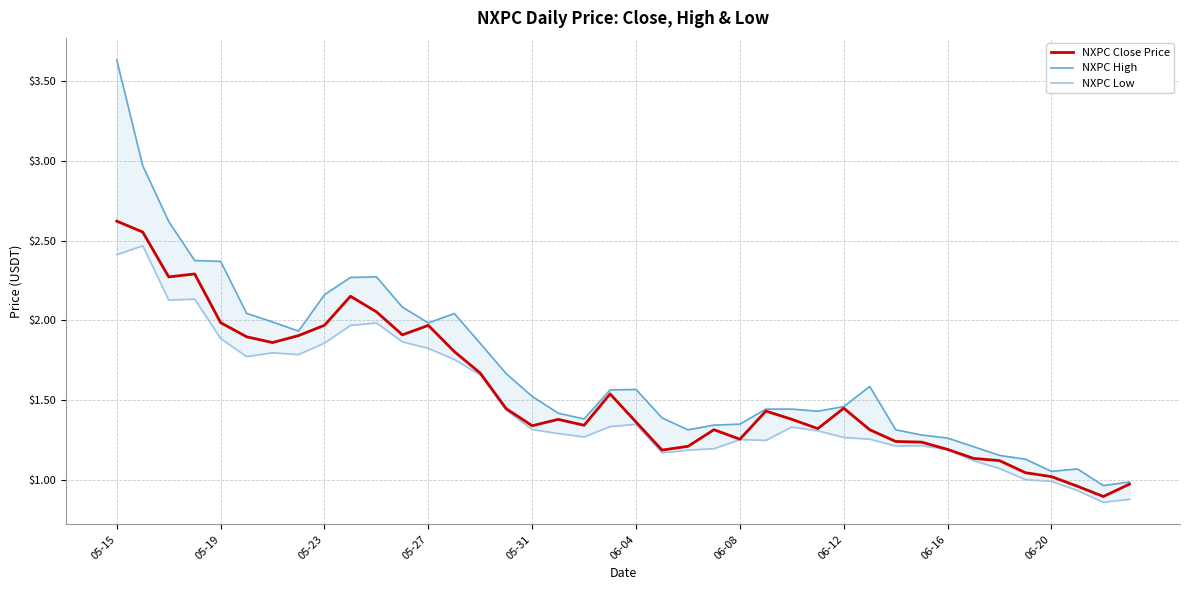

What is the sum of all NXPC Close Price values?

62.0